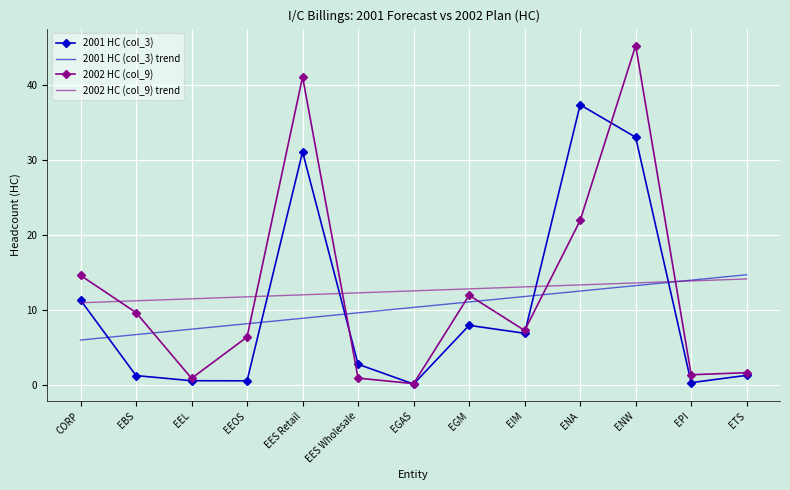

At how many categories does at least one series exceed 7?

13